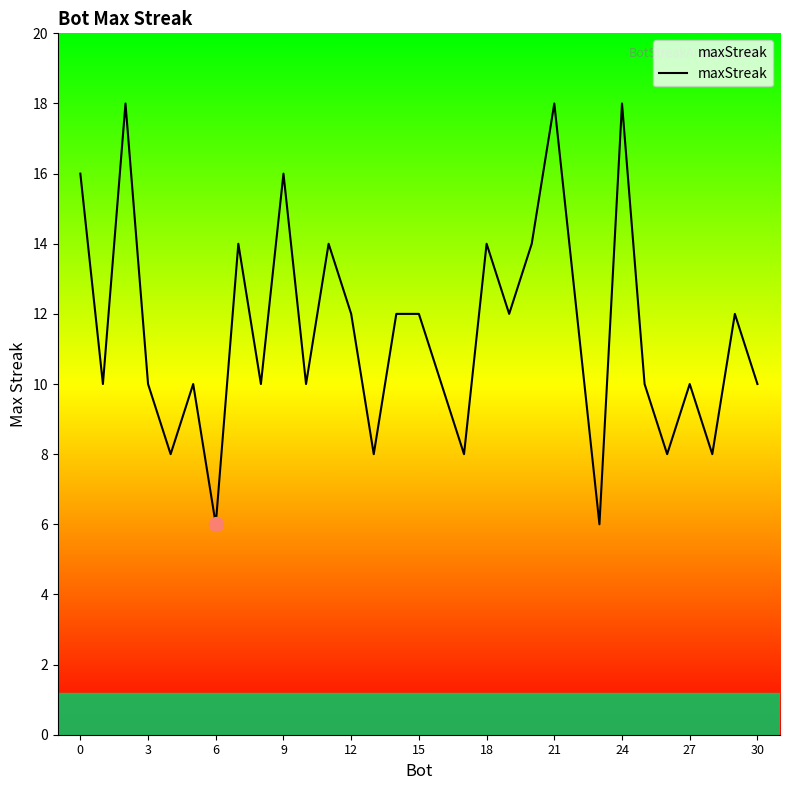

How many distinct data groups are displayed?

1